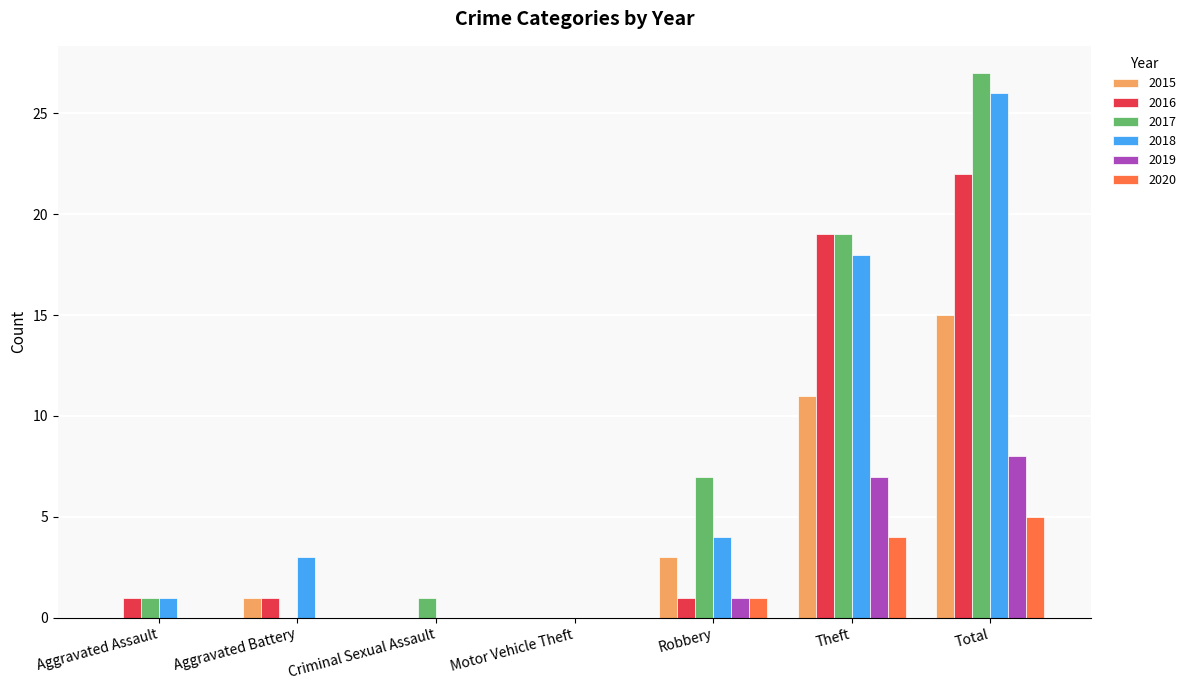

What is the sum of all 2018 values?

52